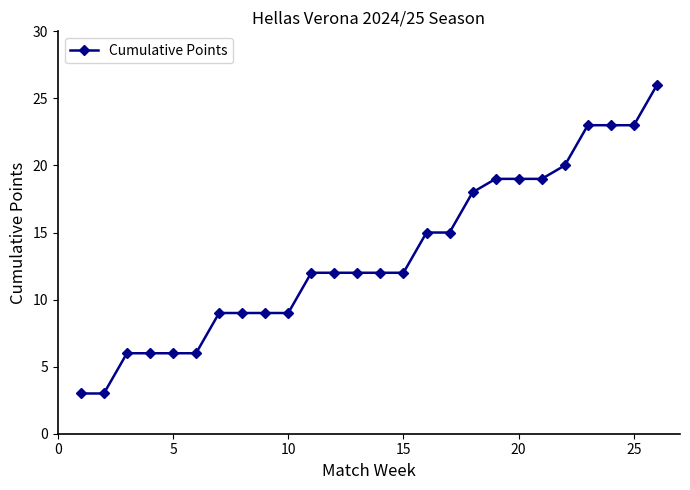

What is the average value?

13